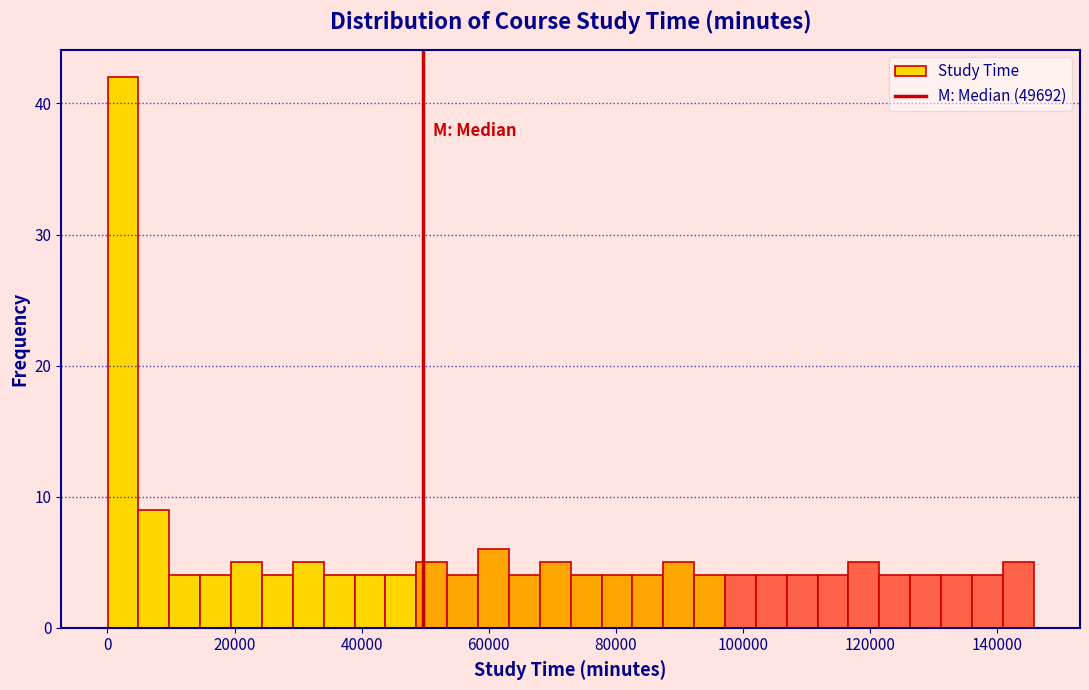

Read against the x-axis, roughly where is the centre of the tallest bar?

2000